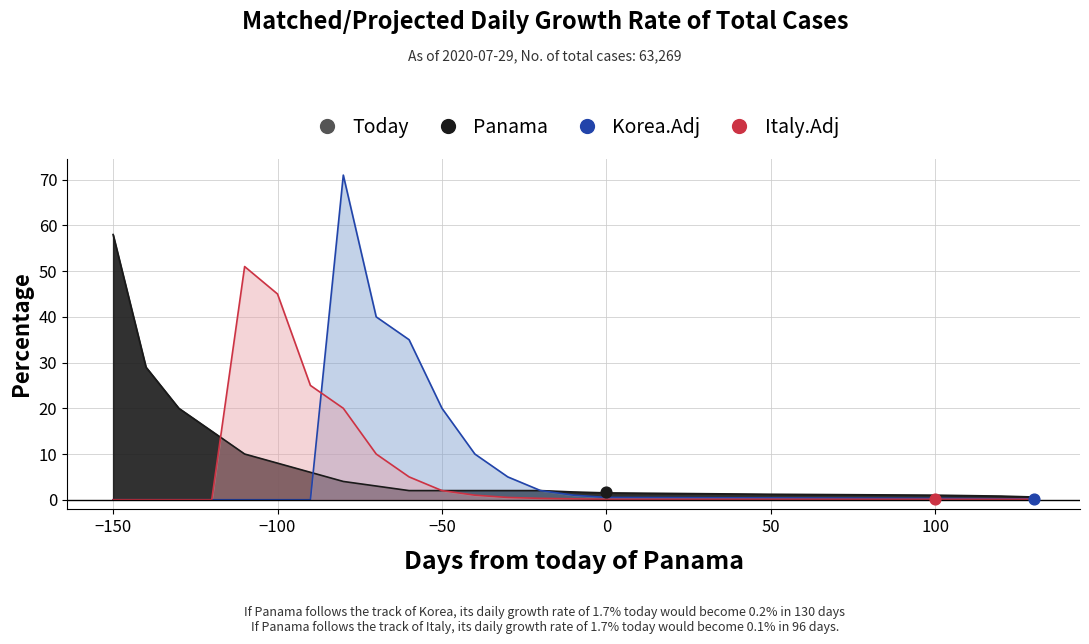

Which series has the widest spread of Y values?

Korea.Adj